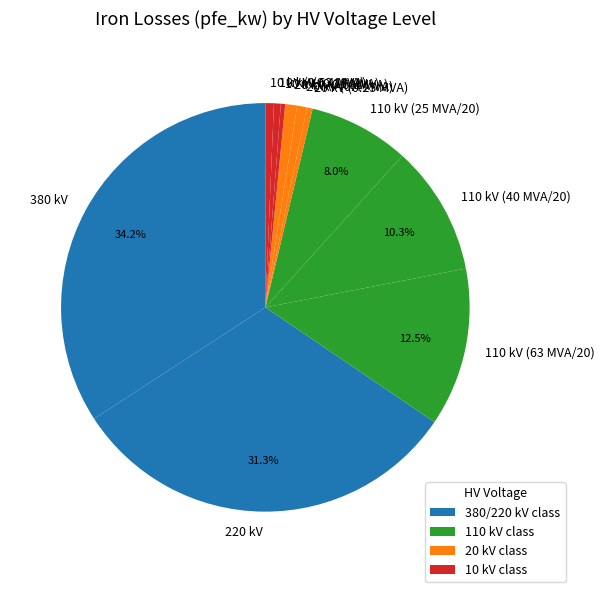

Does 20 kV (0.4 MVA) represent more than half of the total?

No